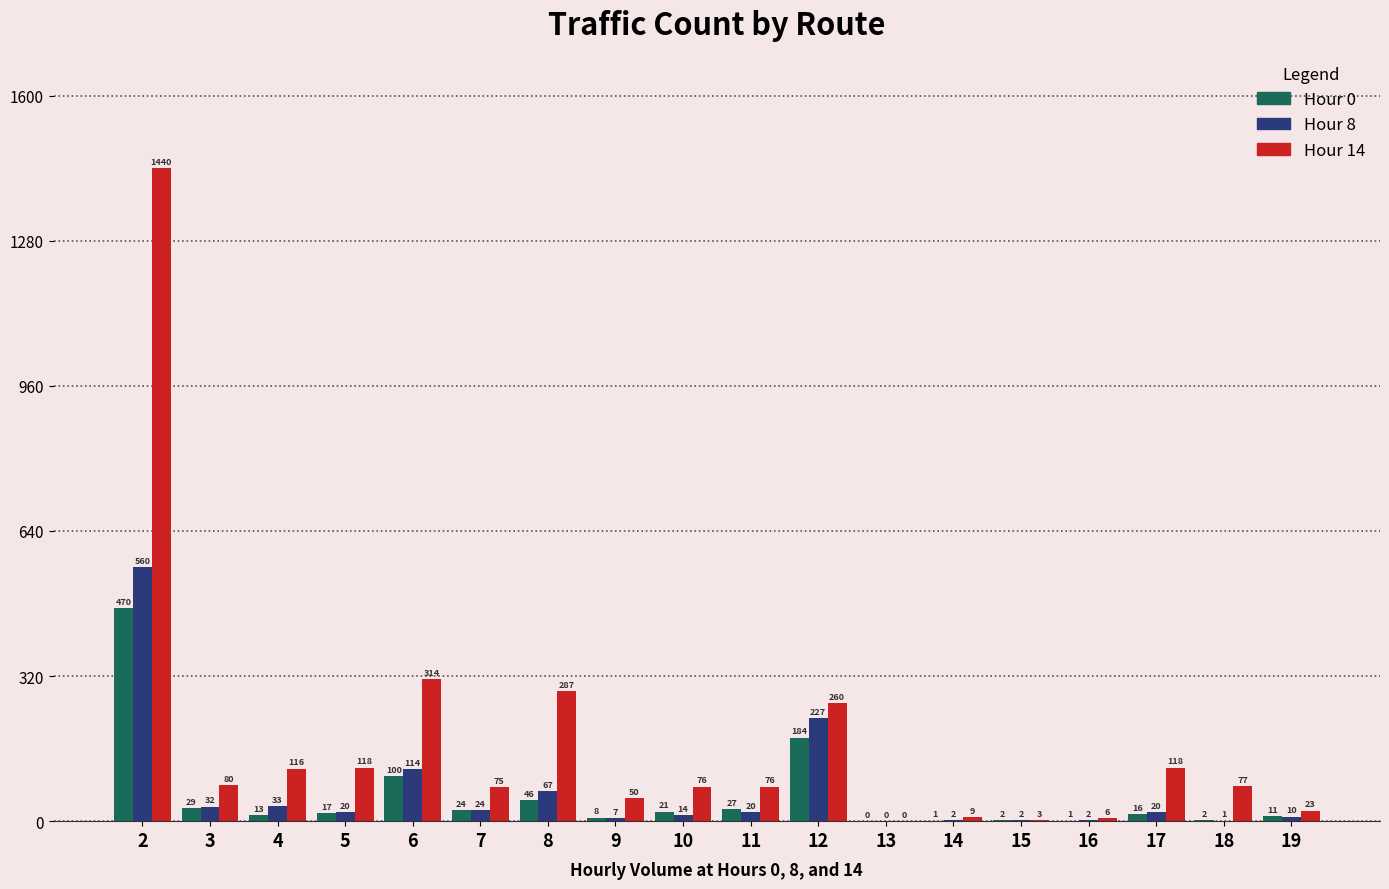

Which series changed the most between 7 and 10?

Hour 8